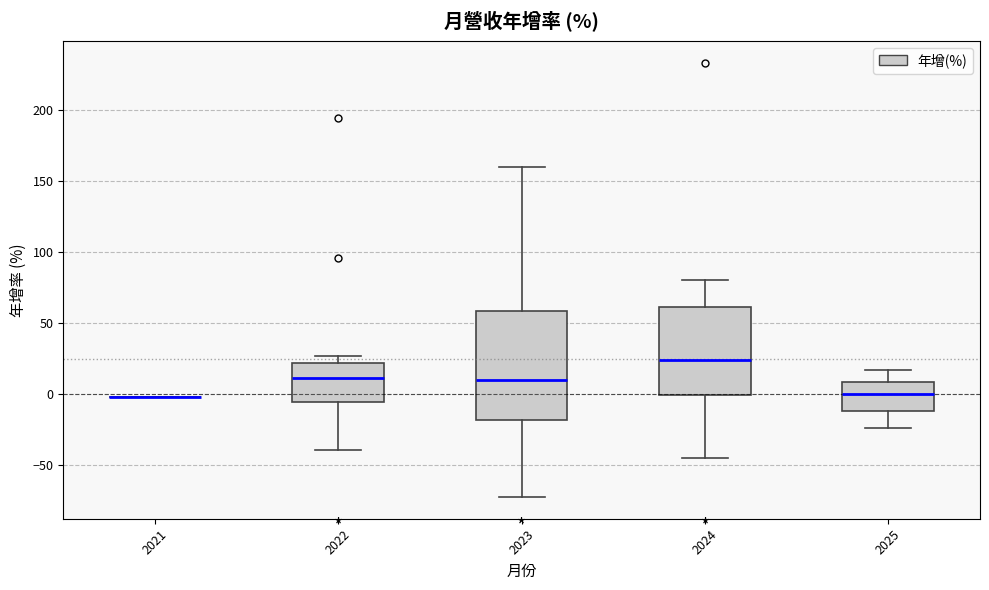

Which box is the tallest, from its lower edge to its upper edge?

2023